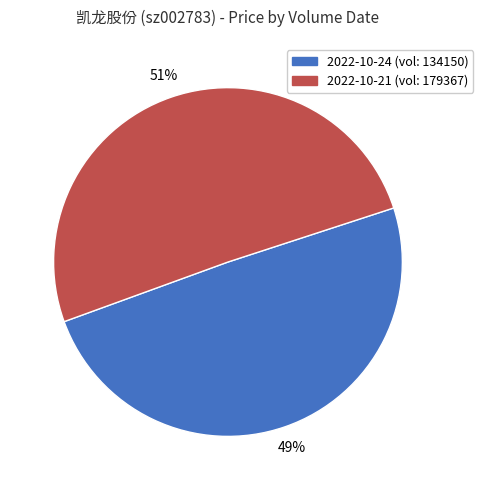

To the nearest percent, what is the average slice percentage?

50%